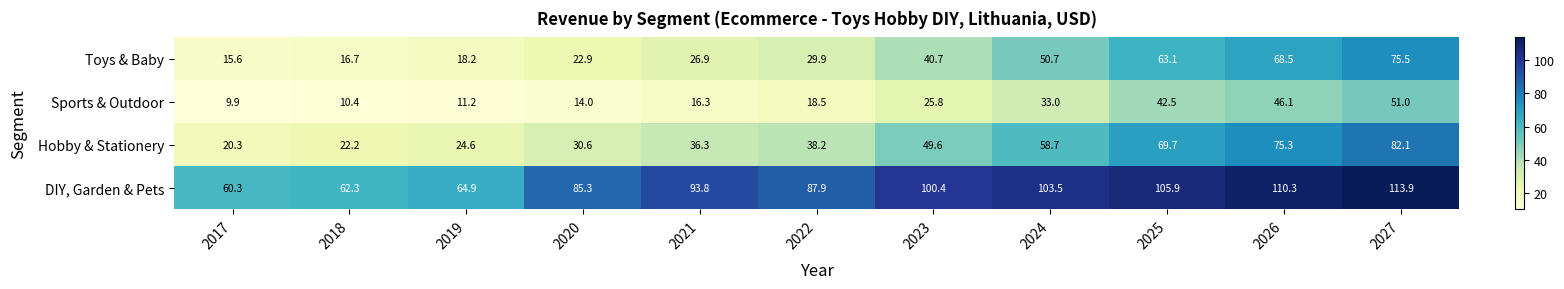

Rank the series by their maximum value, from highest to lowest.

DIY, Garden & Pets, Hobby & Stationery, Toys & Baby, Sports & Outdoor